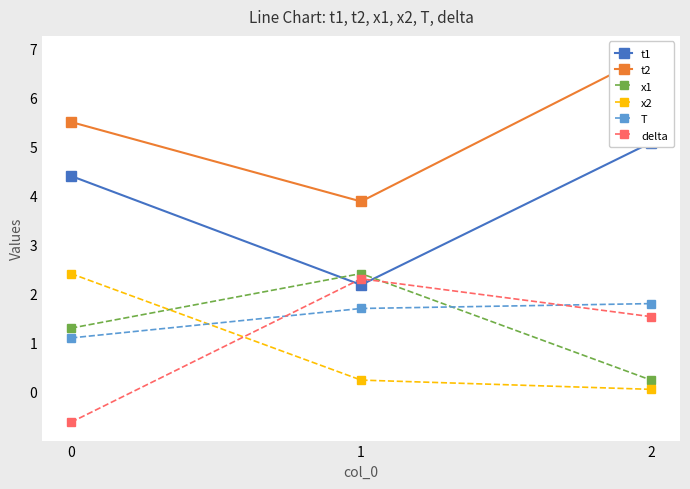

What is the maximum value shown in the chart?

6.9